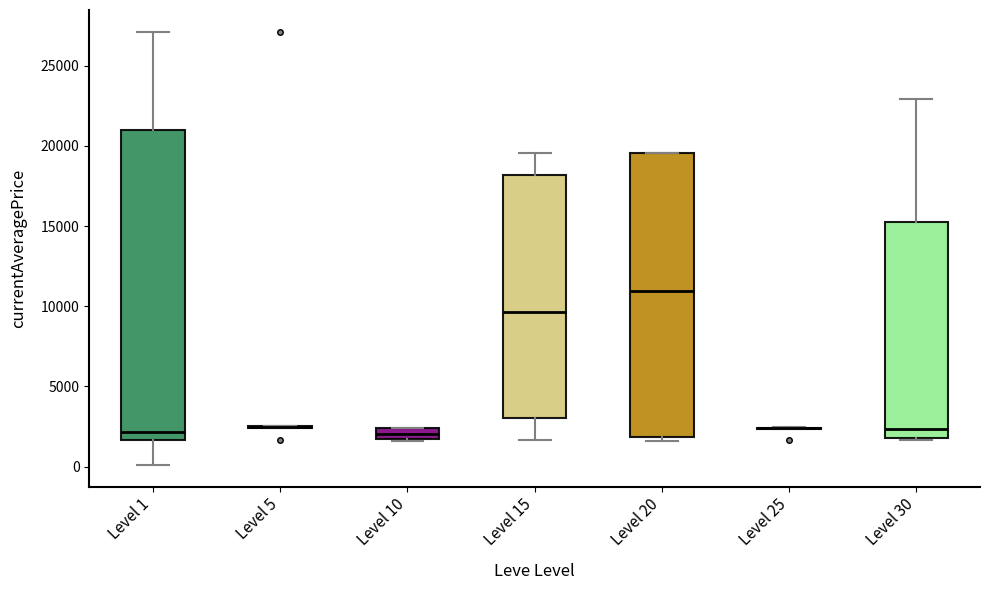

Which box is the tallest, from its lower edge to its upper edge?

Level 1